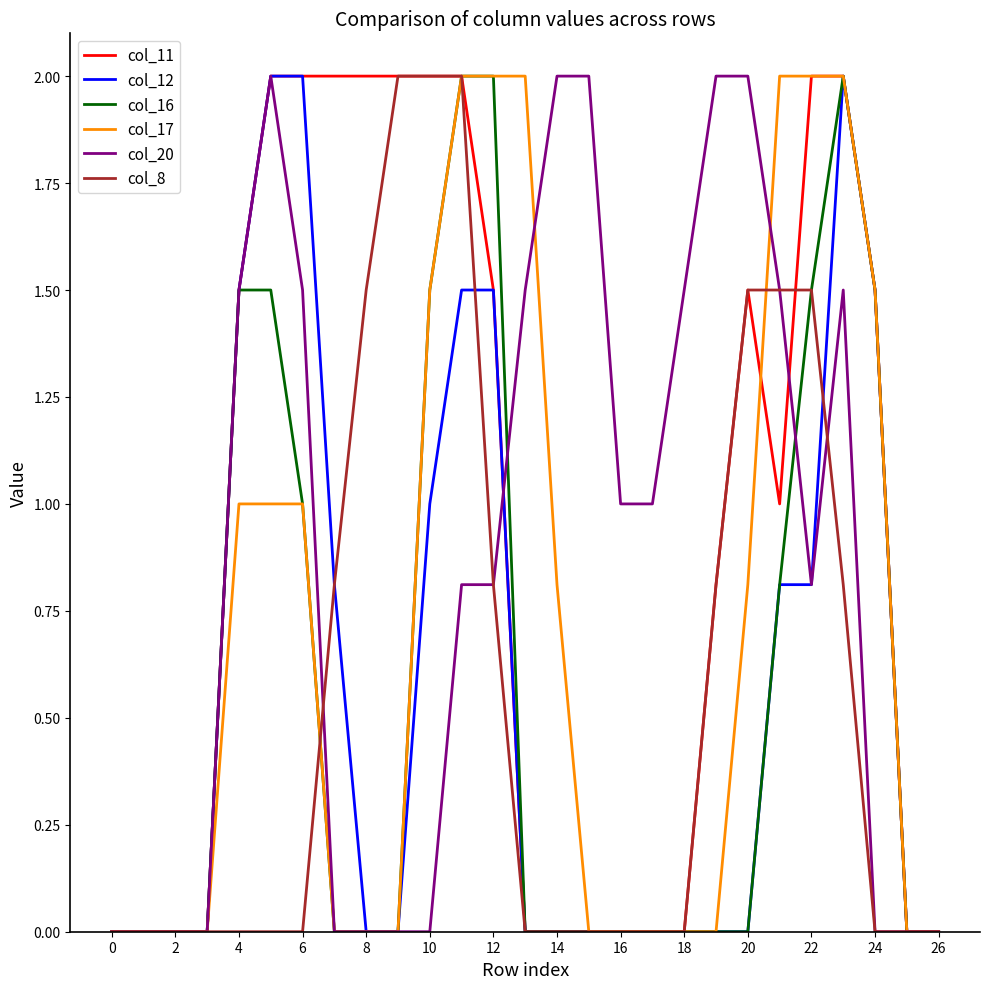

What is the maximum value for col_8?

2.0